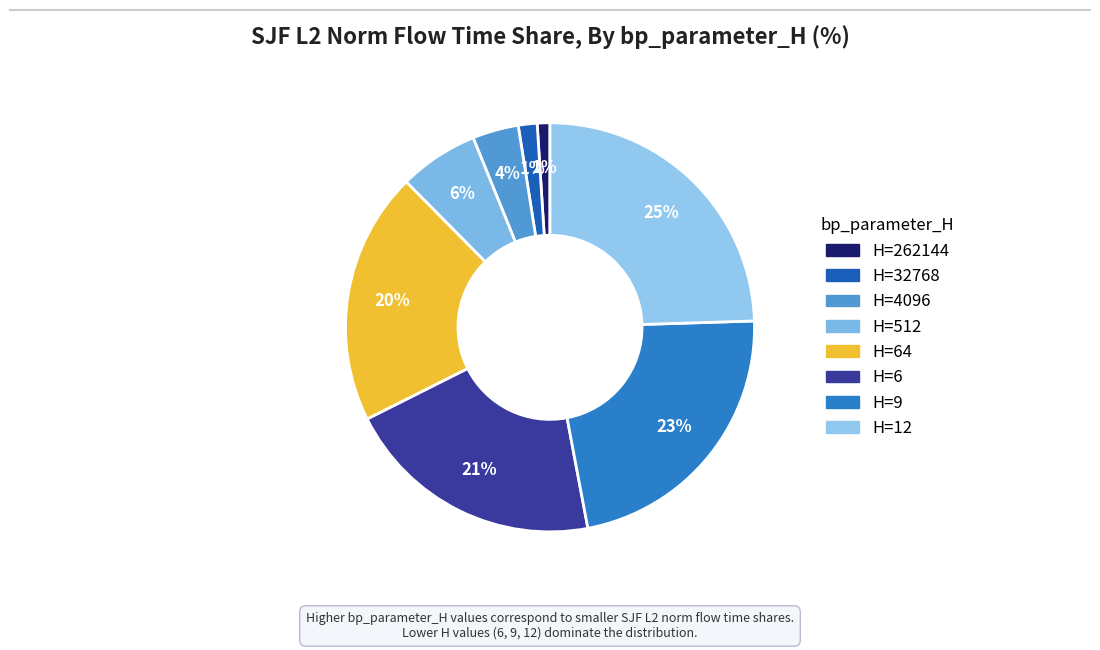

Count the number of slices in the pie.

8